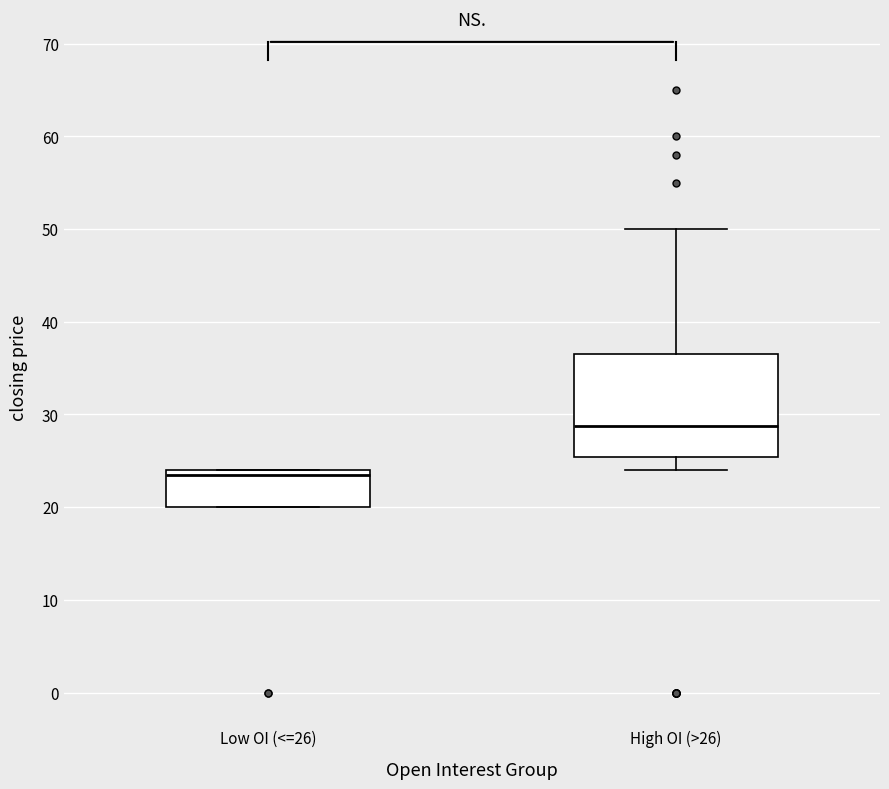

Reading left to right, read every box against the y-axis: the position of its median line, the range the box covers, and the ends of its whiskers. The values are not printed on the chart, so give them approximately, as read against the axis.

Low OI (<=26): median 24 (just below the box's upper edge), box 20 to 24, whiskers 20 to 24
High OI (>26): median 29, box 25 to 37, whiskers 24 to 50